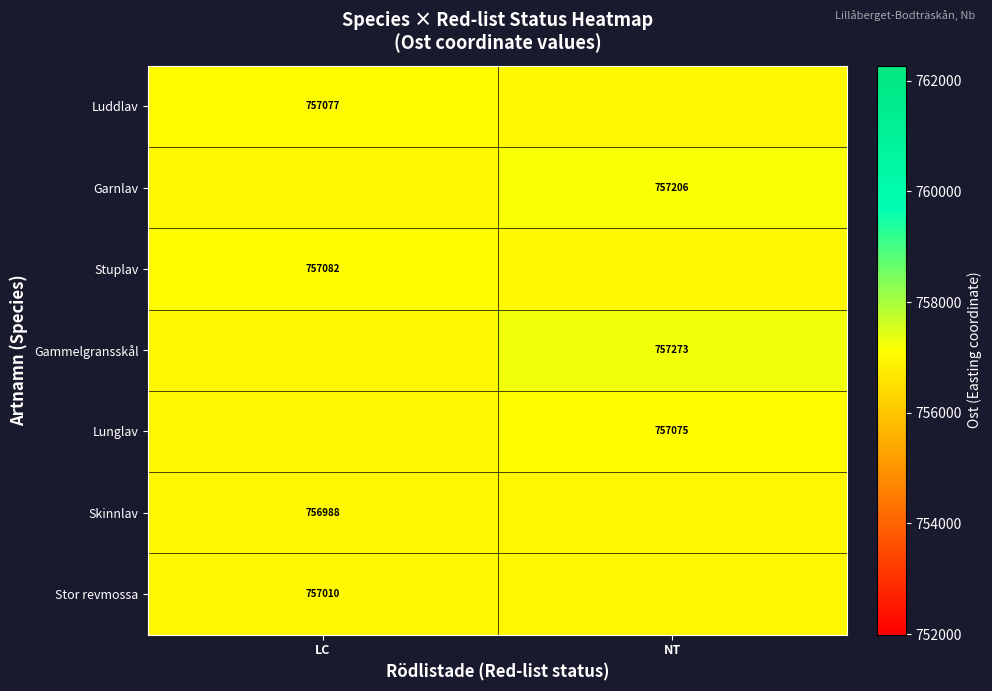

Is the value of Gammelgransskål at NT greater than the value of Stor revmossa at LC?

Yes